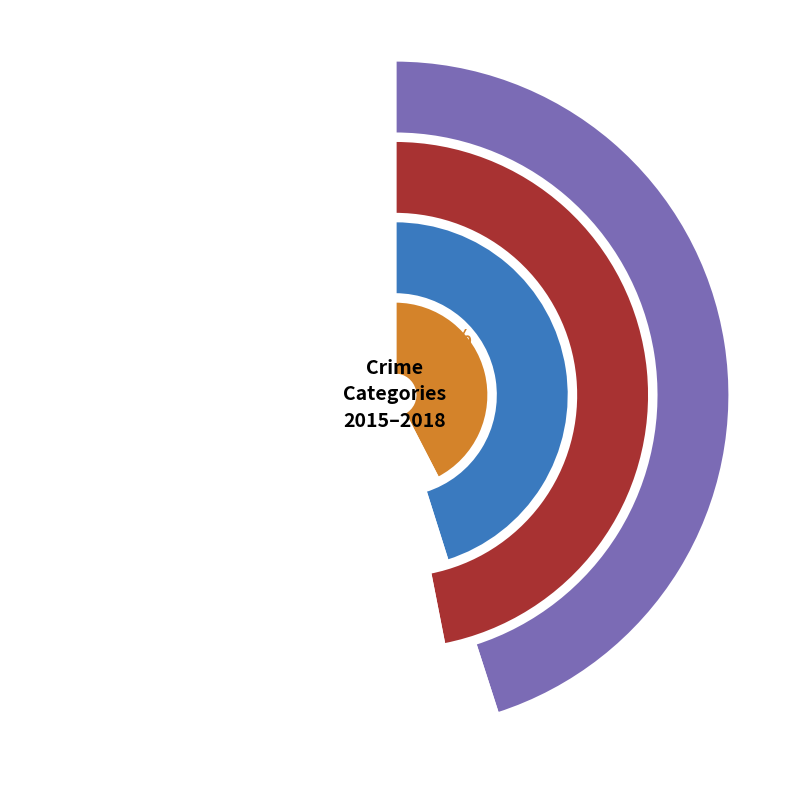

Is the sum of Burglary and Robbery greater than half?

No